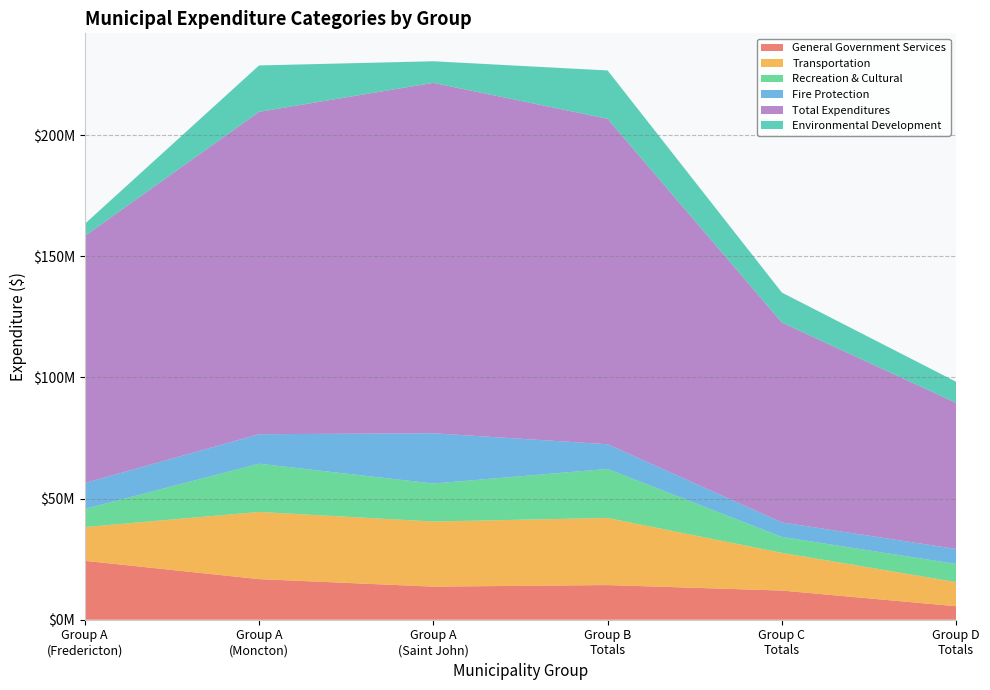

Reading right to left, what are all the values shown in this chart?

General Government Services: Group D
Totals=5568871	Group C
Totals=12038391	Group B
Totals=14303016	Group A
(Saint John)=13660470	Group A
(Moncton)=16757602	Group A
(Fredericton)=24319045
Transportation: Group D
Totals=9980007	Group C
Totals=15573955	Group B
Totals=27702791	Group A
(Saint John)=26876133	Group A
(Moncton)=27729454	Group A
(Fredericton)=13927124
Recreation & Cultural: Group D
Totals=7470766	Group C
Totals=6568917	Group B
Totals=20225636	Group A
(Saint John)=15680347	Group A
(Moncton)=19907722	Group A
(Fredericton)=7486959
Fire Protection: Group D
Totals=6176118	Group C
Totals=5985333	Group B
Totals=10198460	Group A
(Saint John)=20743567	Group A
(Moncton)=12171968	Group A
(Fredericton)=10683344
Total Expenditures: Group D
Totals=60300818	Group C
Totals=82492435	Group B
Totals=134334244	Group A
(Saint John)=144642653	Group A
(Moncton)=133078435	Group A
(Fredericton)=101944055
Environmental Development: Group D
Totals=8711975	Group C
Totals=12375084	Group B
Totals=19949291	Group A
(Saint John)=8909078	Group A
(Moncton)=19133301	Group A
(Fredericton)=5007299